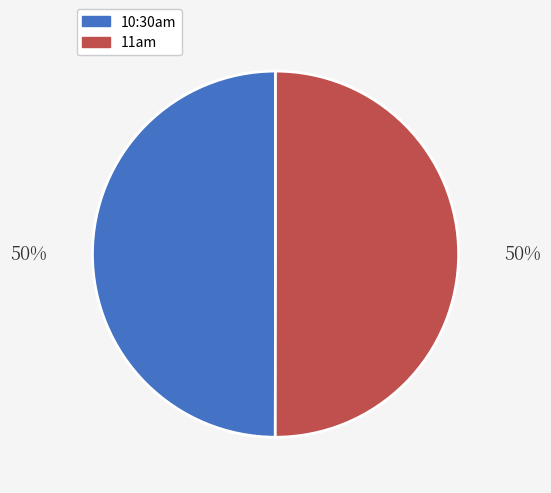

Is it true that 11am is 65% of the pie?

False